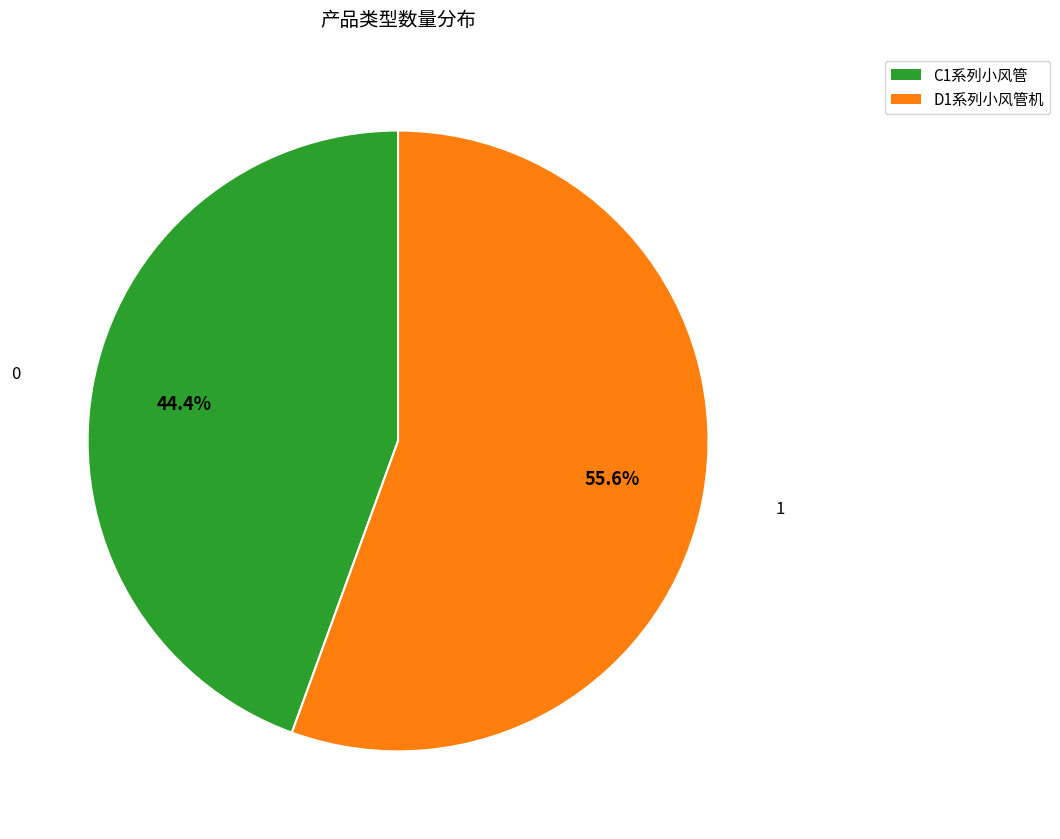

Approximately how many times larger is the value at C1系列小风管 compared to D1系列小风管机?

0.8